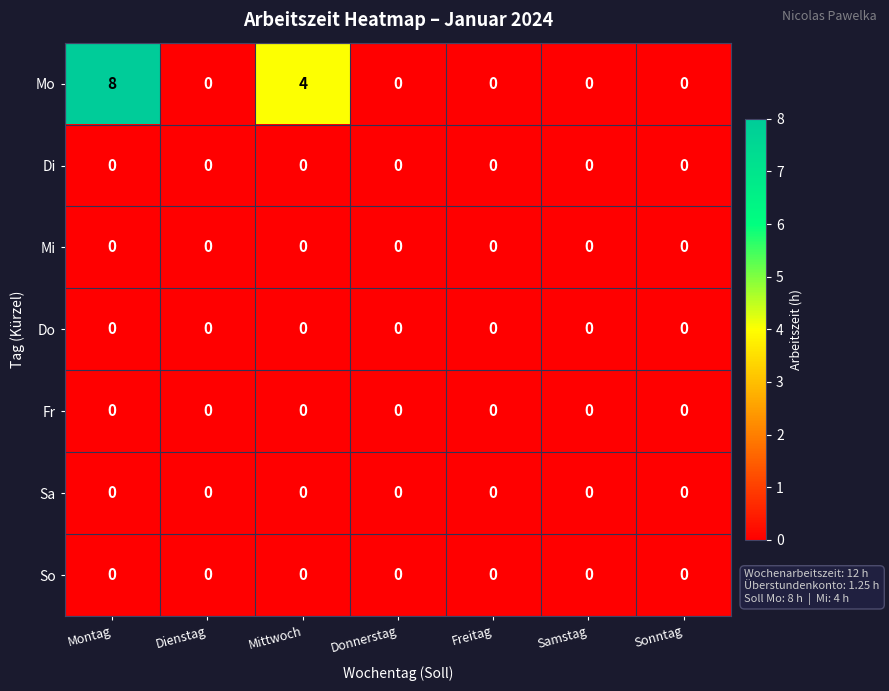

How many categories are shown in the chart?

7